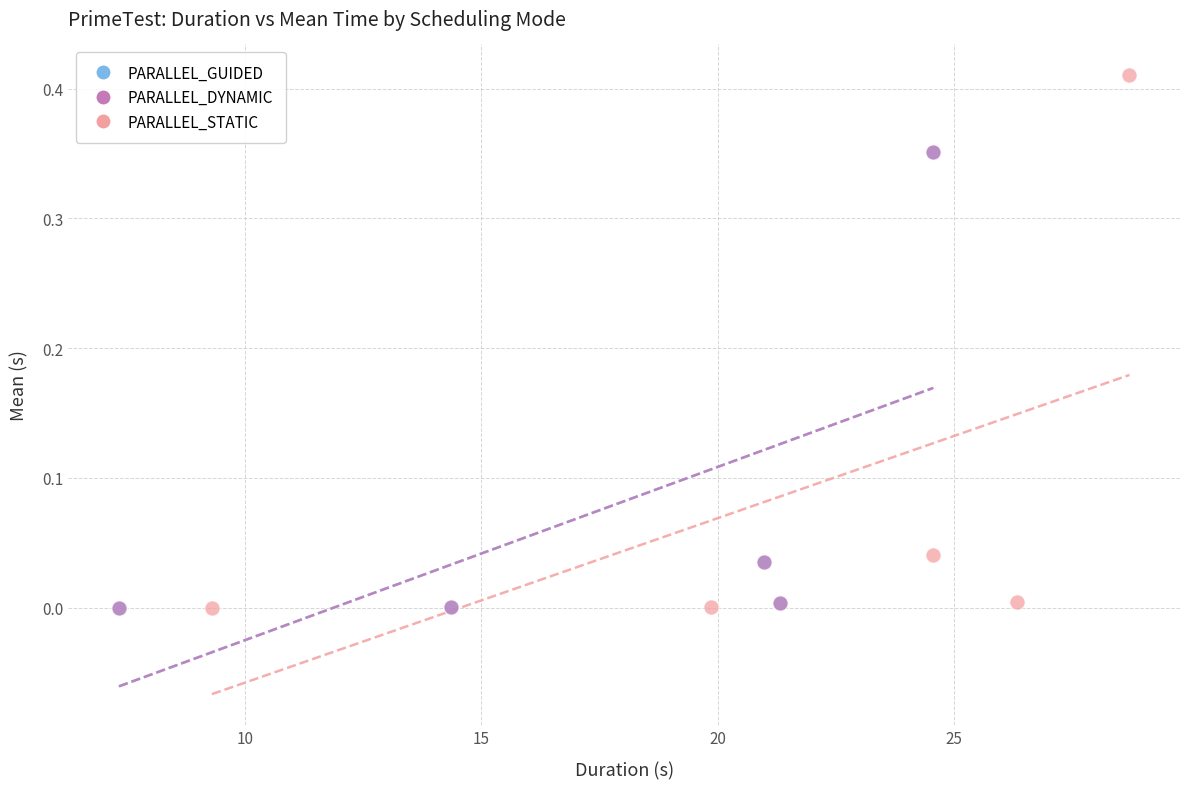

What are all the series names shown in the legend?

PARALLEL_GUIDED, PARALLEL_DYNAMIC, PARALLEL_STATIC